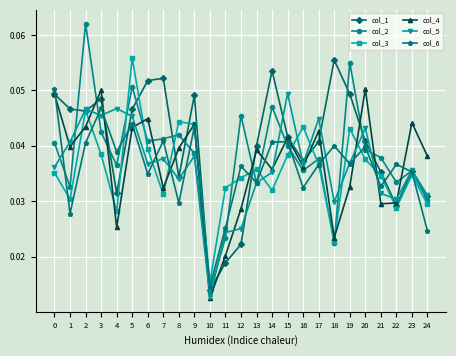

Which label corresponds to the largest value in the chart?

2